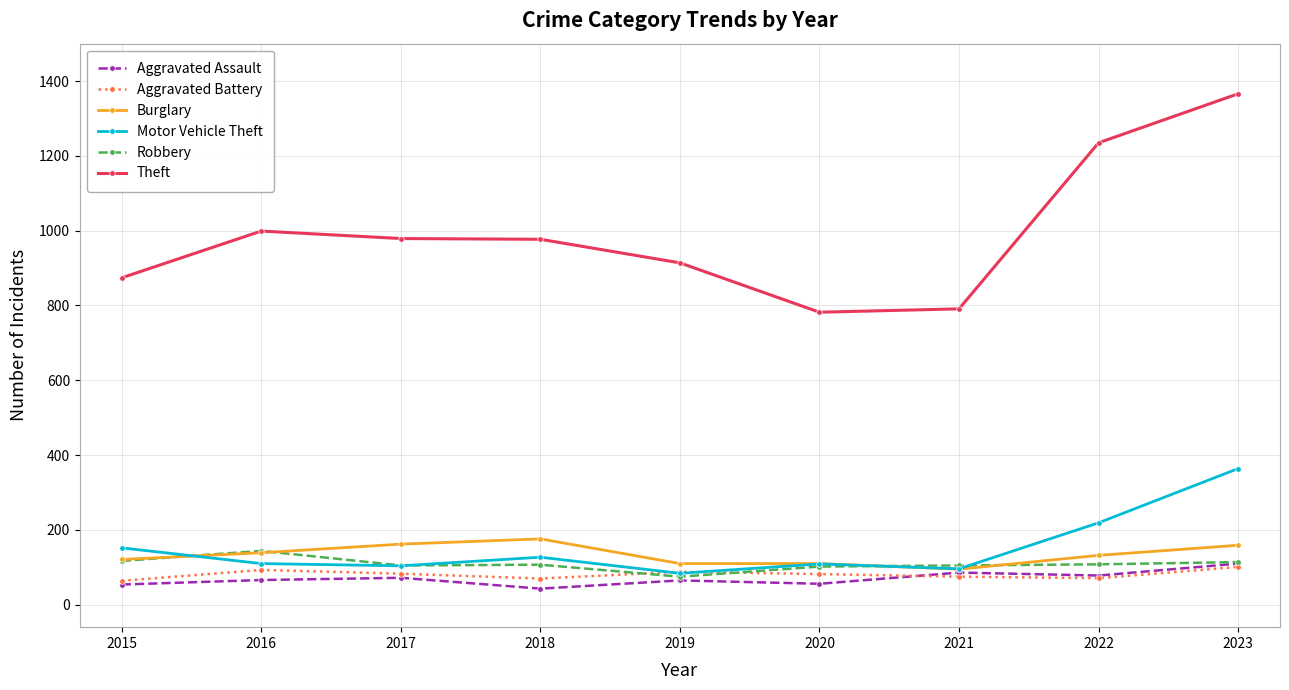

True or false: Burglary has a value of 159 at 2023.

True